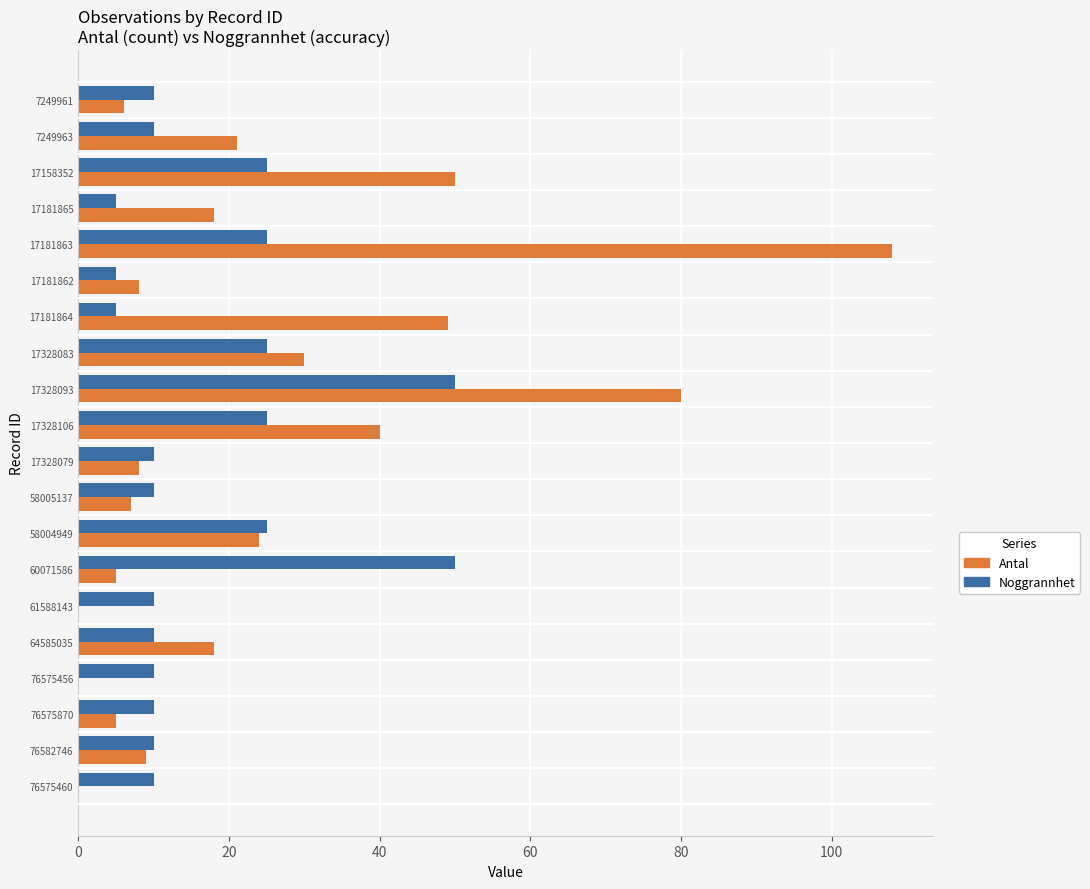

What is the maximum value shown in the chart?

108